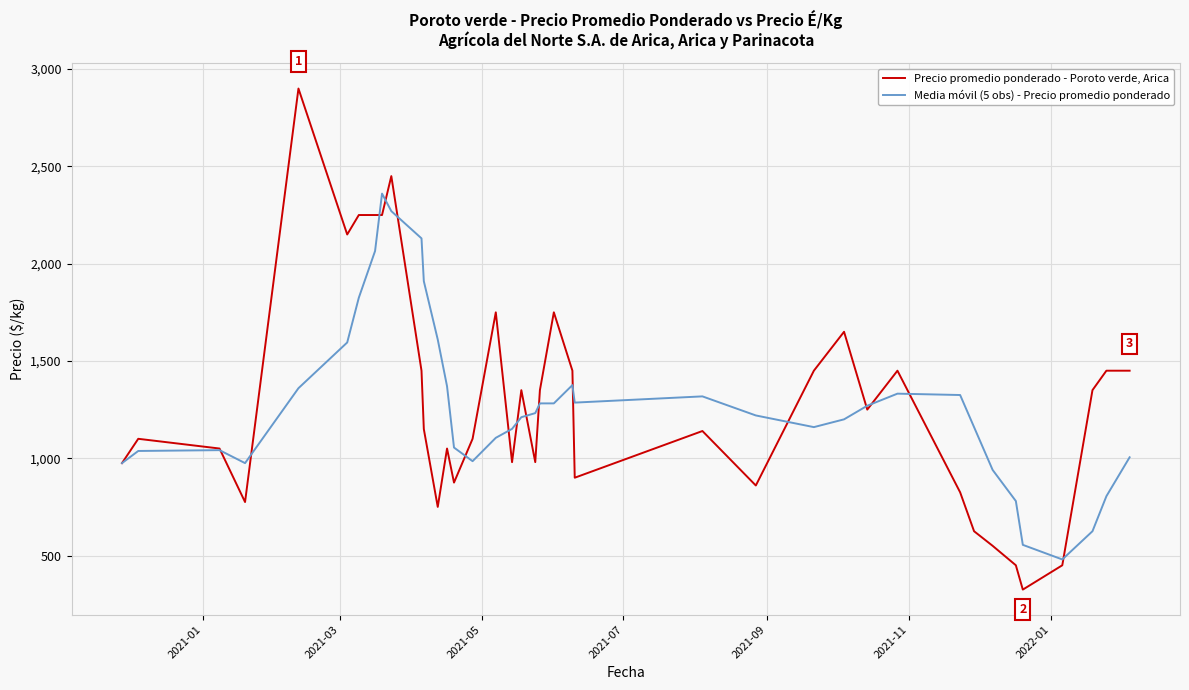

Which series has the largest range (max minus min)?

Precio promedio ponderado - Poroto verde, Arica